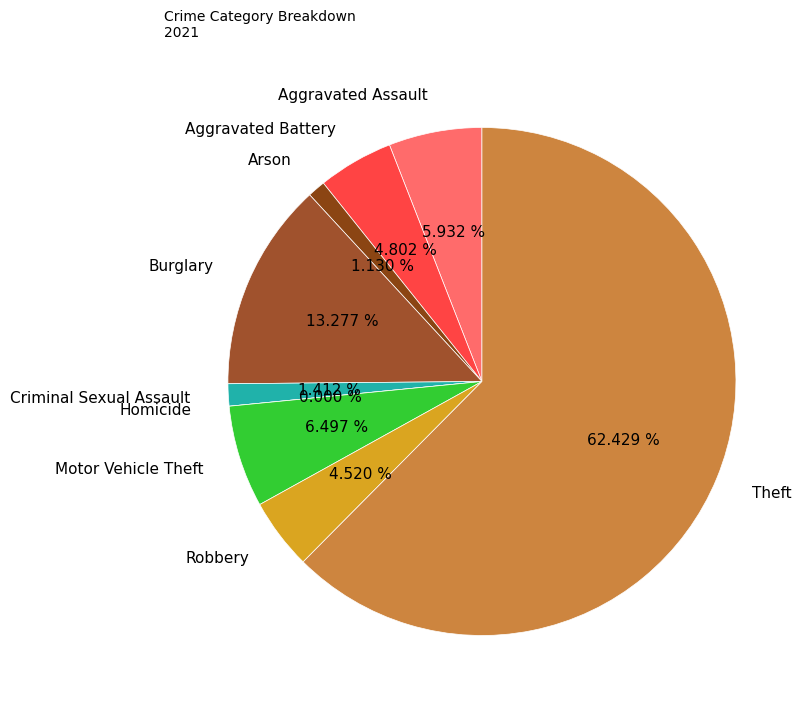

Which slice is the largest?

Theft